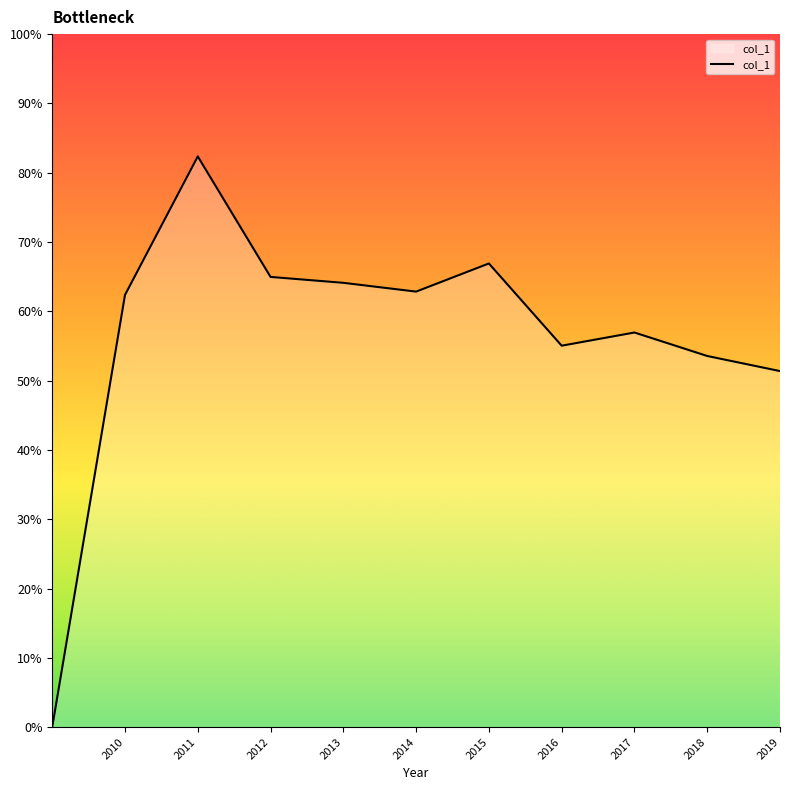

Reading left to right, list all the values displayed in this chart.

0.0	0.6	0.8	0.6	0.6	0.6	0.7	0.6	0.6	0.5	0.5